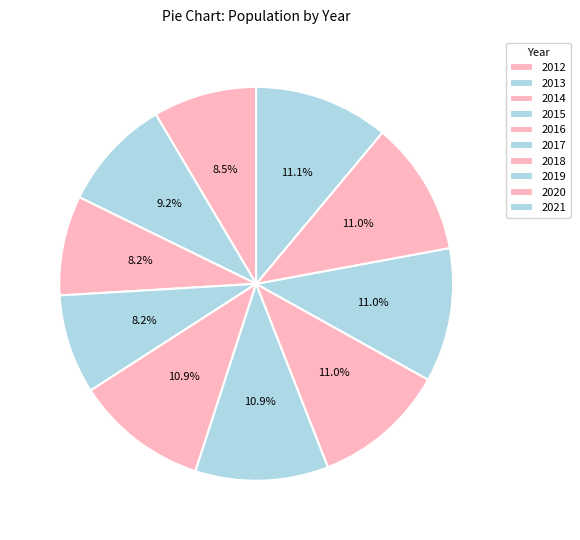

To the nearest percent, what portion does 2015 represent?

8%